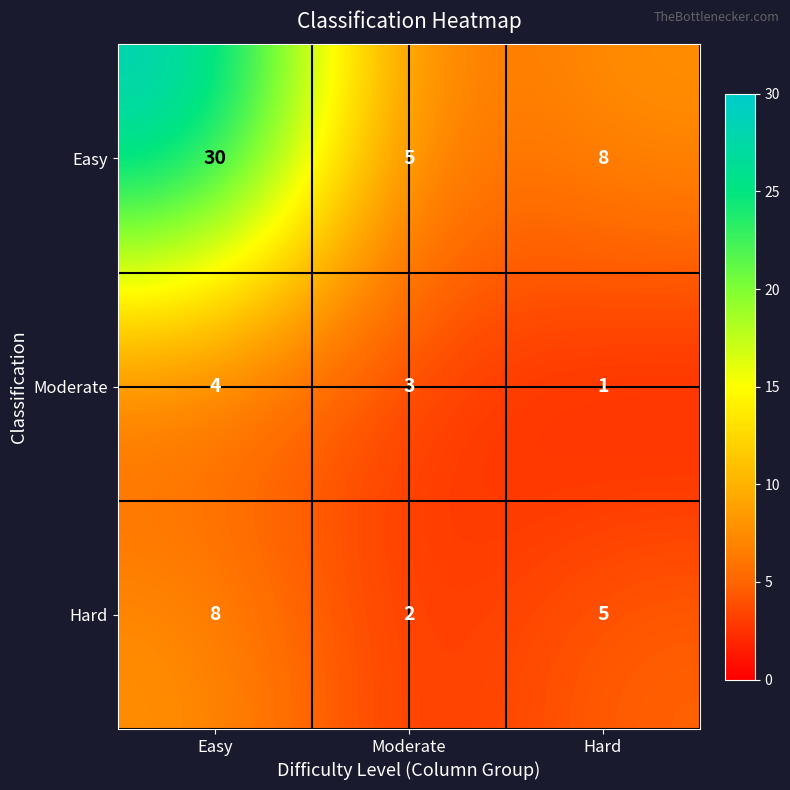

At which label is Easy closest to 17?

Hard